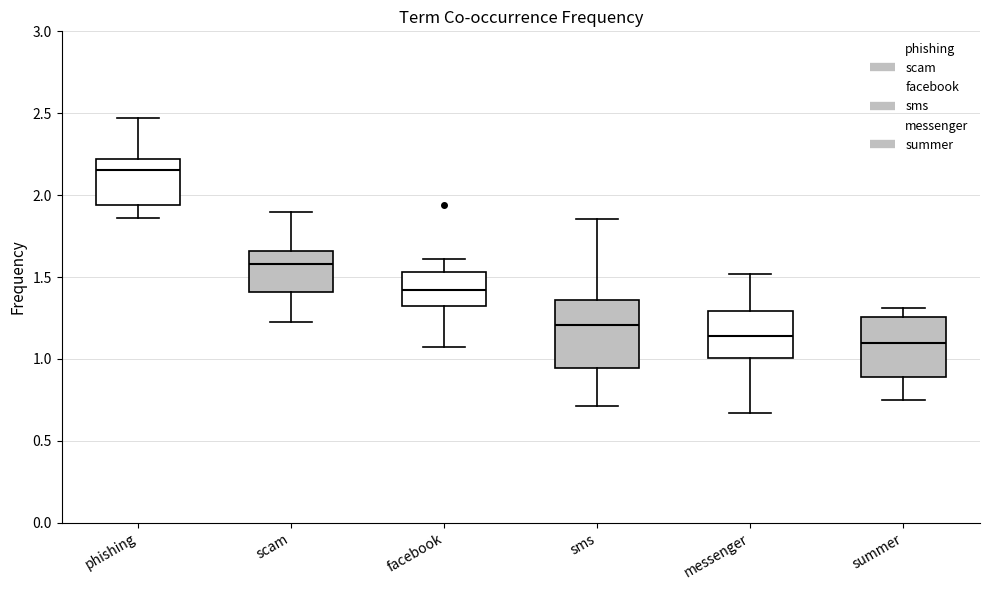

Comparing the boxes themselves (not the whiskers), which one is the tallest?

sms